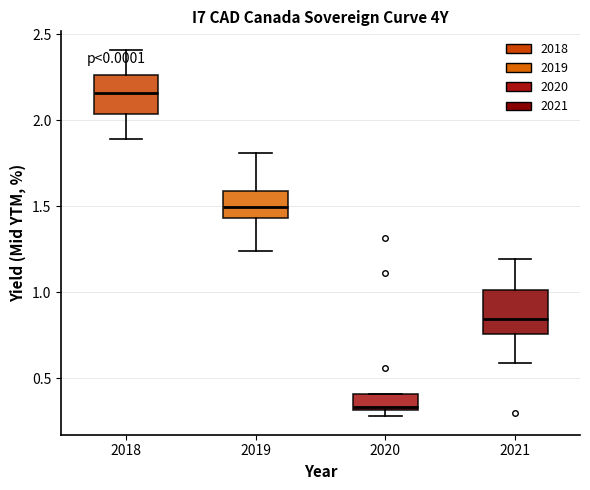

Reading left to right, read every box against the y-axis: the position of its median line, the range the box covers, and the ends of its whiskers. The values are not printed on the chart, so give them approximately, as read against the axis.

2018: median 2.15, box 2.05 to 2.25, whiskers 1.90 to 2.40
2019: median 1.50, box 1.45 to 1.60, whiskers 1.25 to 1.80
2020: median 0.35, box 0.30 to 0.40, whiskers 0.30 (just below the box's lower edge) to 0.40
2021: median 0.85, box 0.75 to 1.00, whiskers 0.60 to 1.20